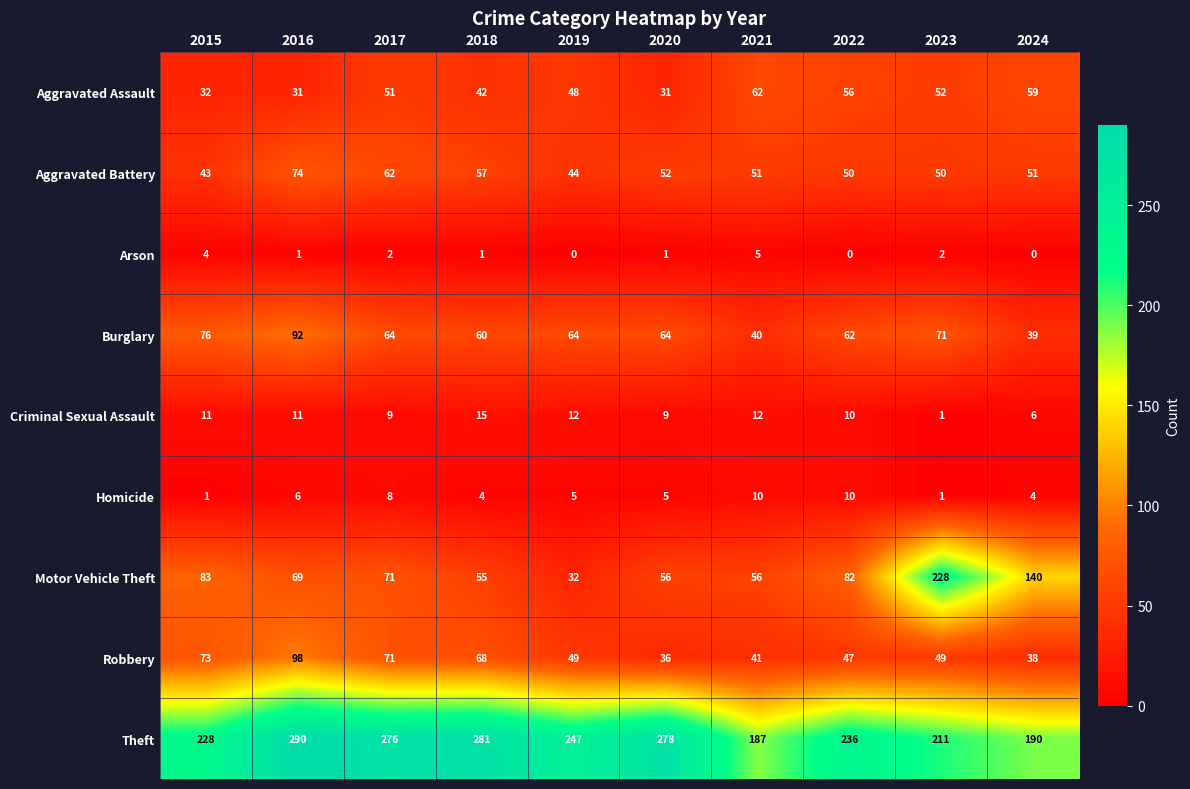

What is the maximum value for Motor Vehicle Theft?

228